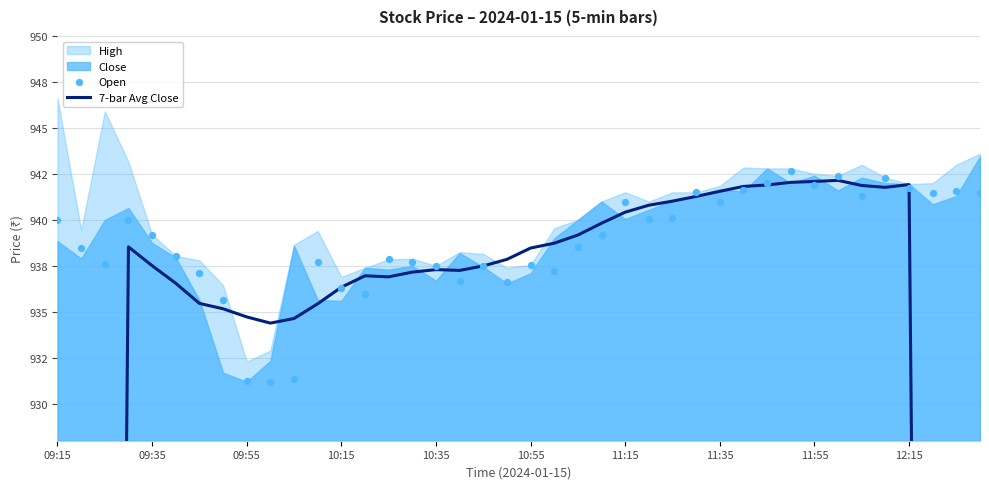

Which series reaches the minimum Y coordinate?

7-bar Avg Close